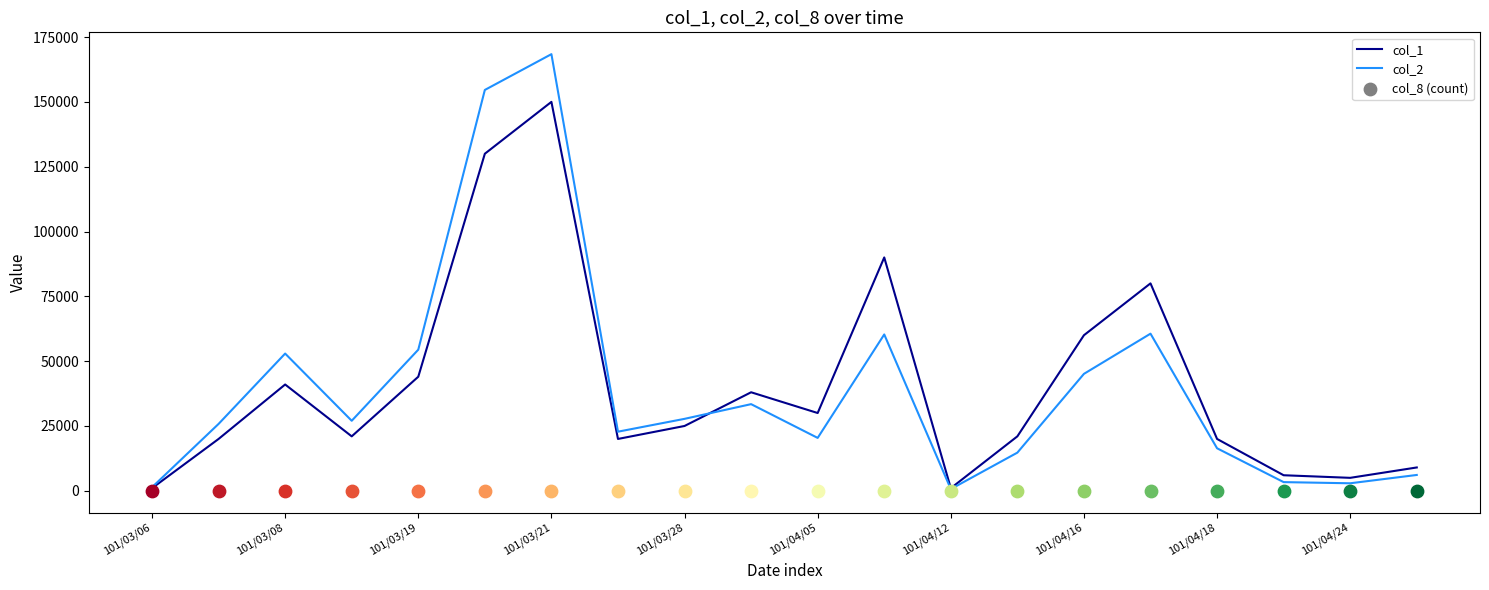

The value of col_1 at 101/04/05 is 6561. True or false?

False